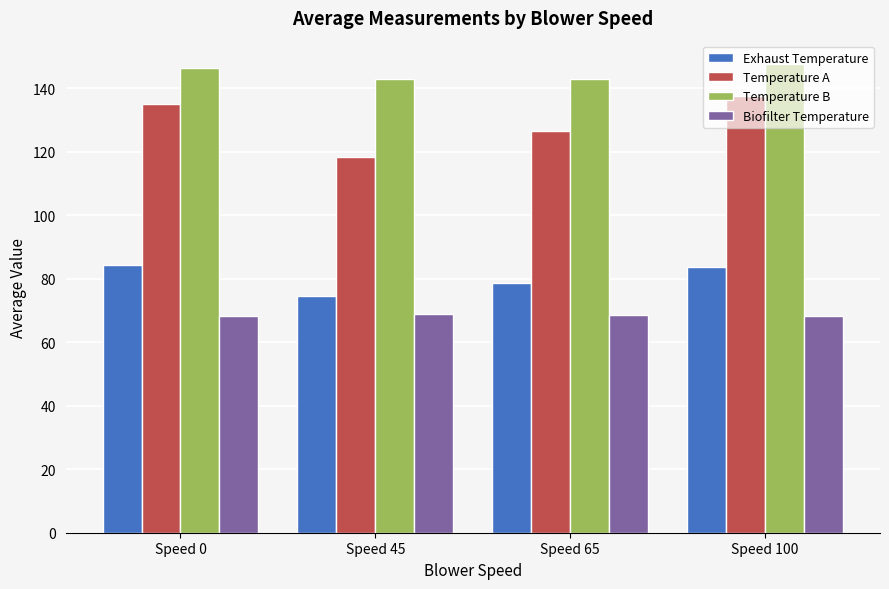

At which label does Exhaust Temperature reach its minimum?

Speed 45